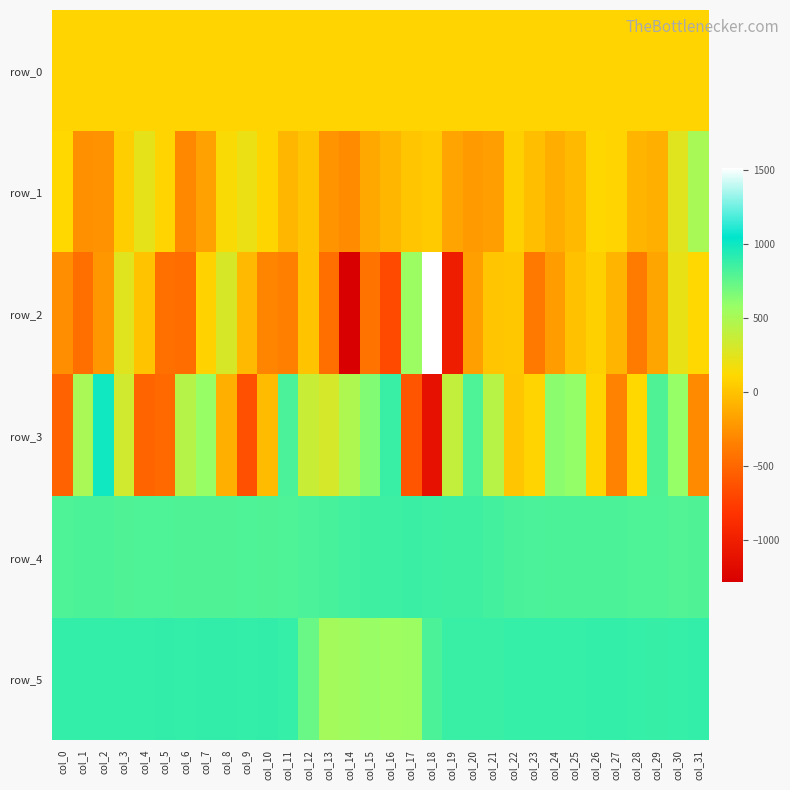

At how many categories does at least one series exceed 1475?

1